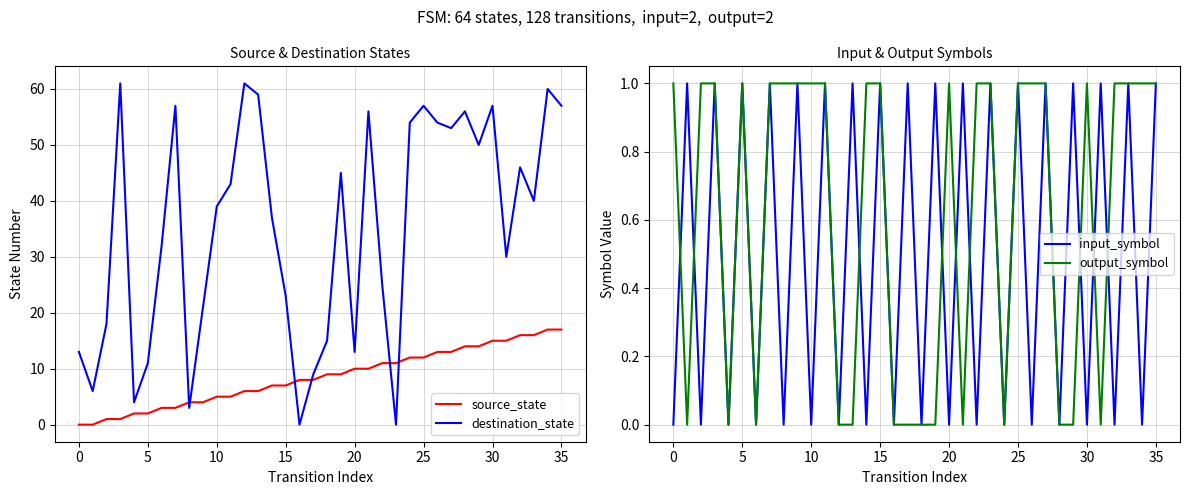

What is the maximum value for destination_state?

61